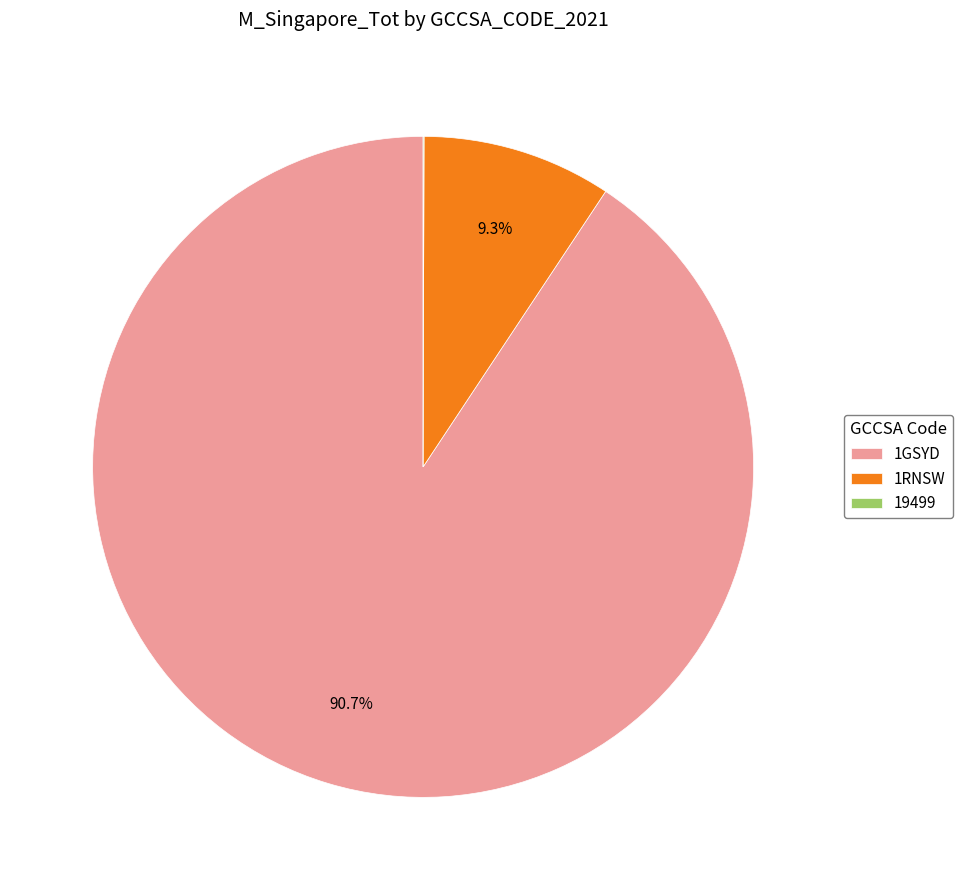

Between 1RNSW and 1GSYD, which is larger?

1GSYD